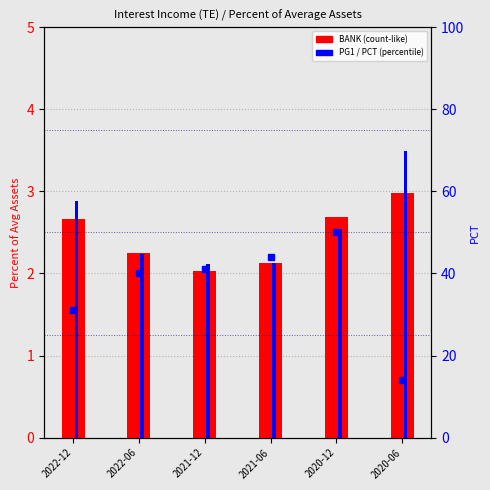

What is the difference between the highest and lowest values at 2020-06?

11.0